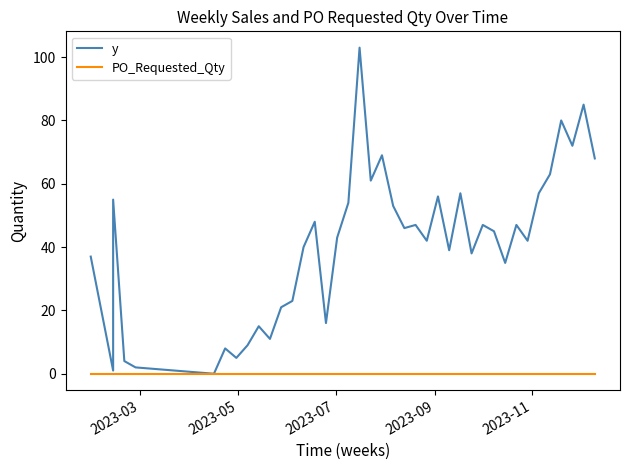

True or false: y and PO_Requested_Qty intersect in this chart.

False